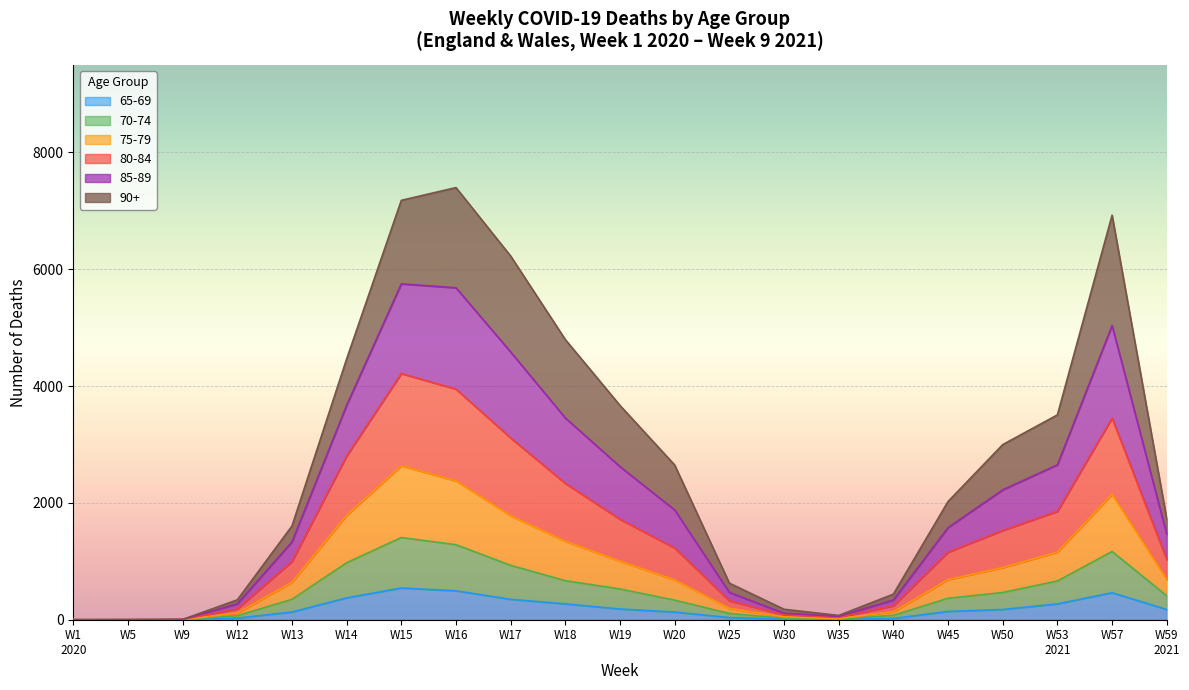

What are all the series names shown in the legend?

65-69, 70-74, 75-79, 80-84, 85-89, 90+